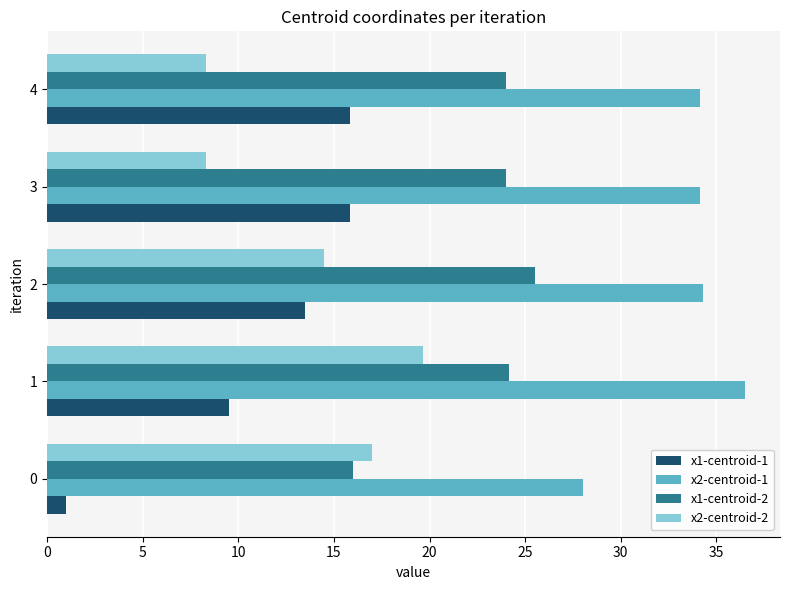

What is the total value across all series at 1?

89.8